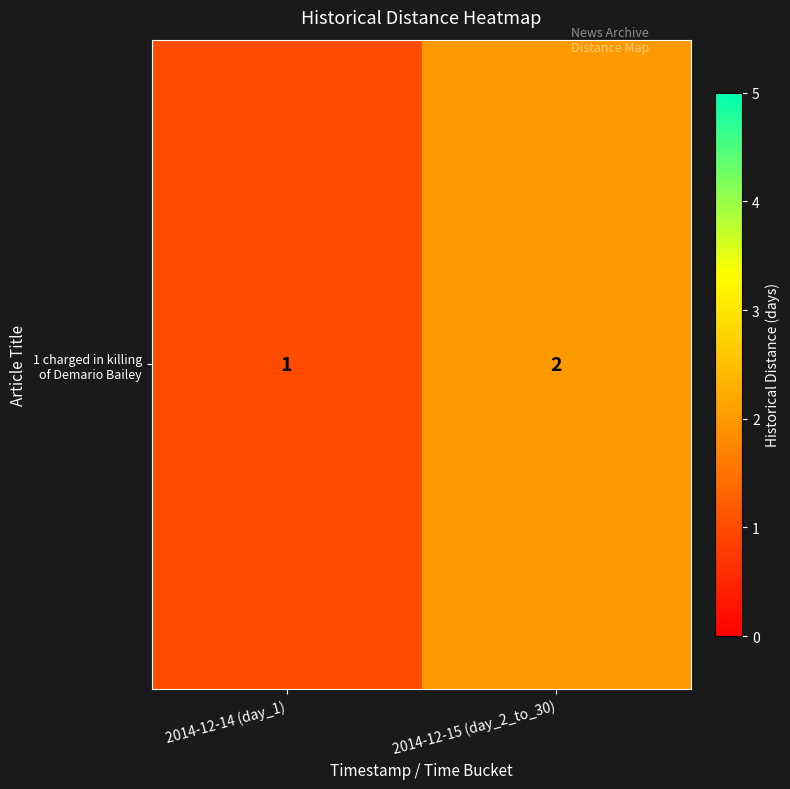

At which category does the chart reach its peak across all series?

2014-12-15 (day_2_to_30)